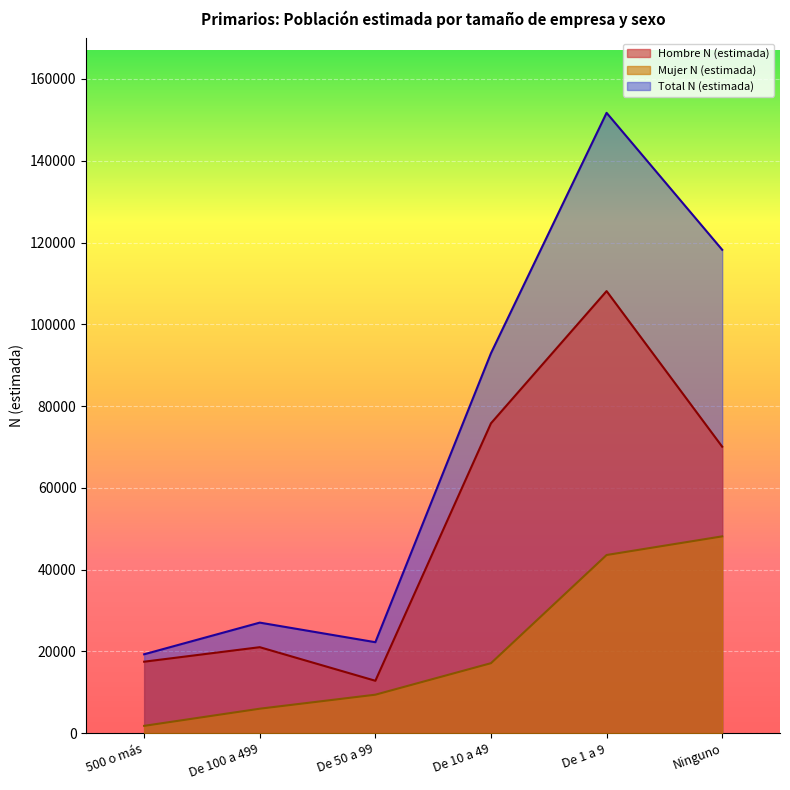

At which category is the sum across all series the highest?

De 1 a 9